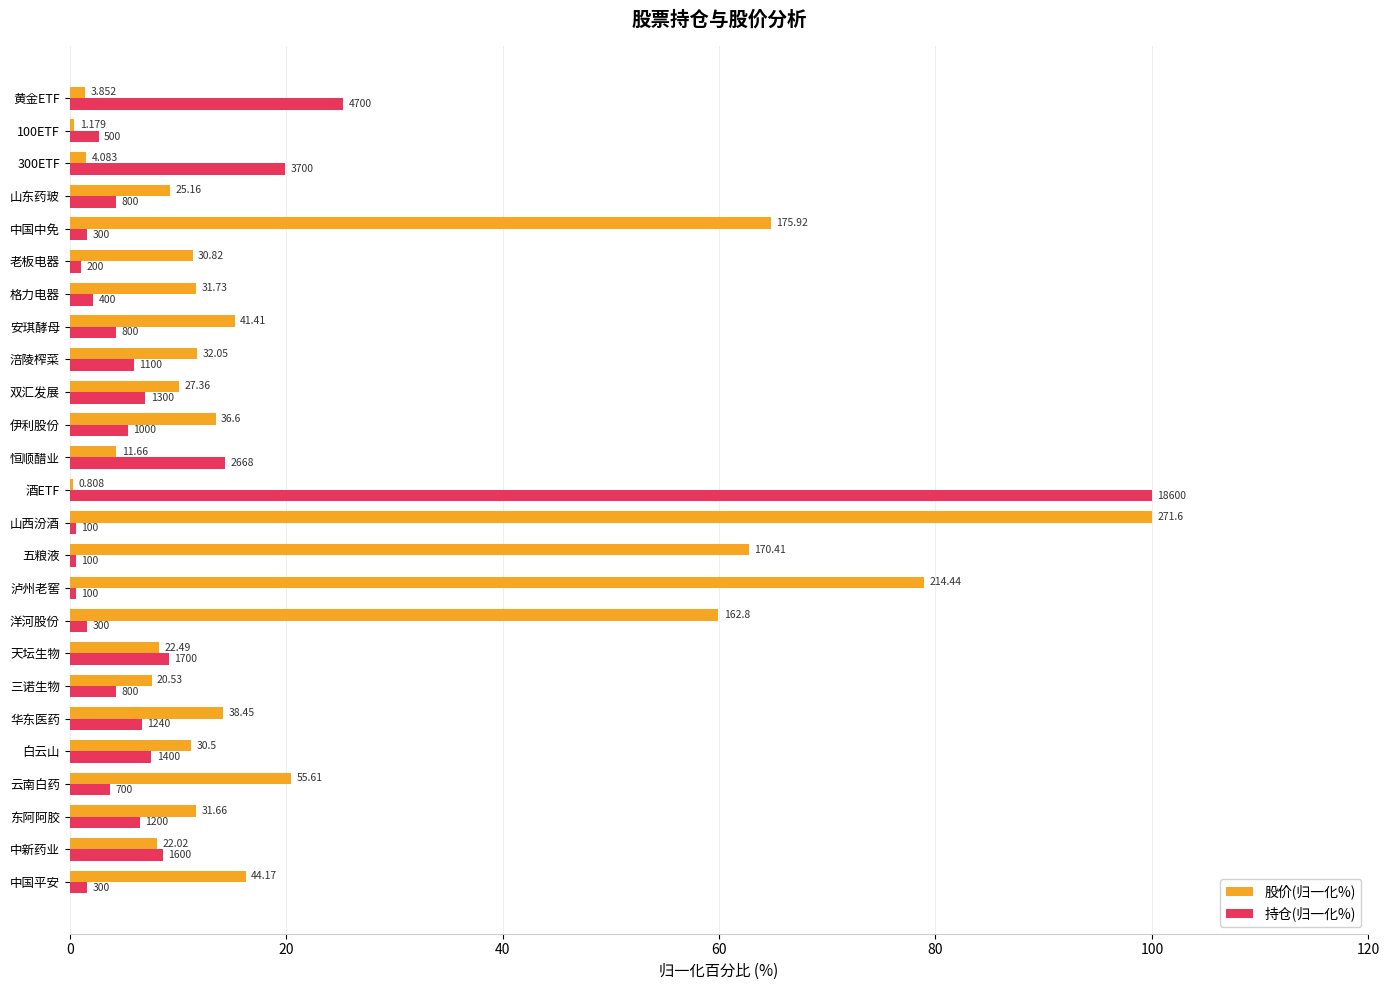

What are all the series names shown in the legend?

股价(归一化%), 持仓(归一化%)